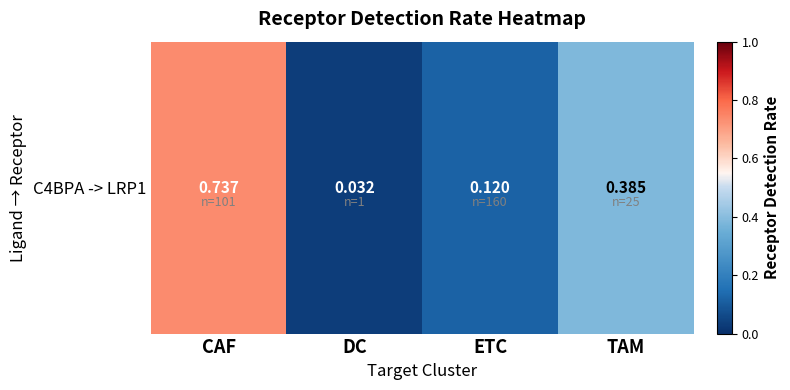

Reading left to right, list all the values displayed in this chart.

0.7	0.0	0.1	0.4